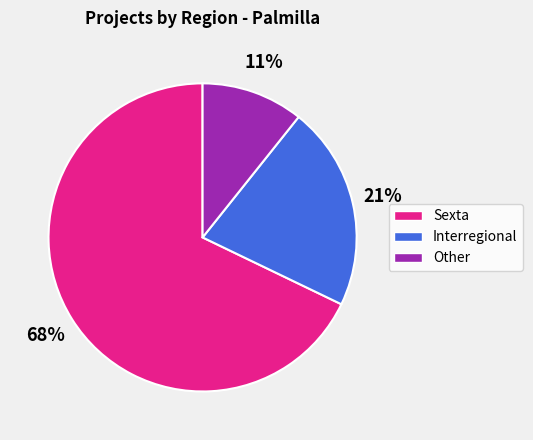

Is the sum of Sexta and Other greater than half?

Yes